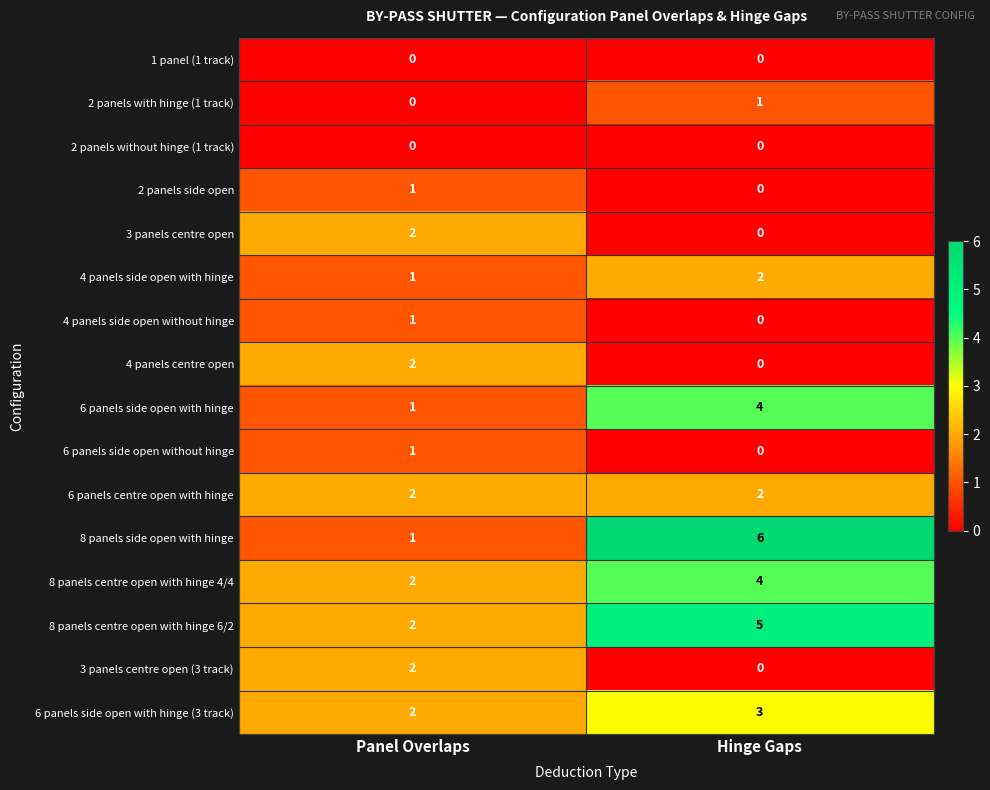

What is the total value across all series at Hinge Gaps?

27